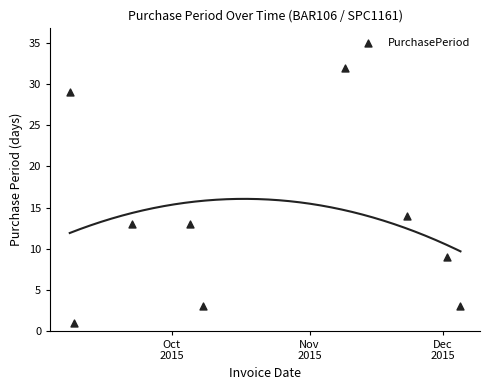

What is the range of X values (max minus min)?

88